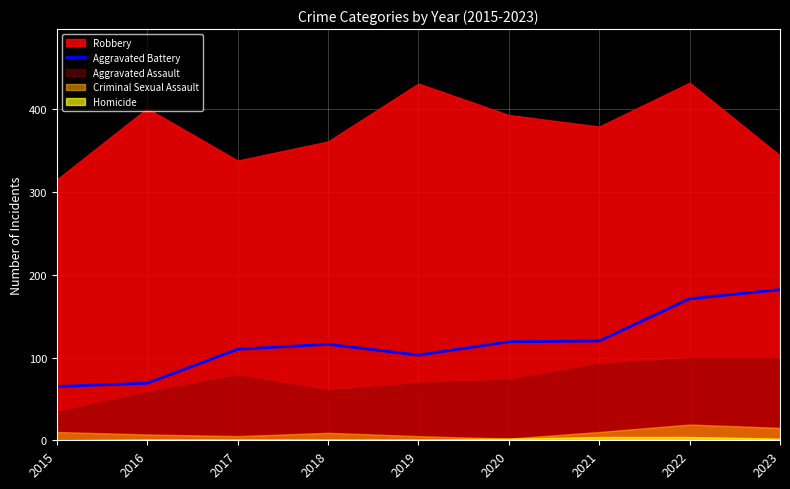

How many points are higher than both their immediate neighbors (excluding endpoints)?

1